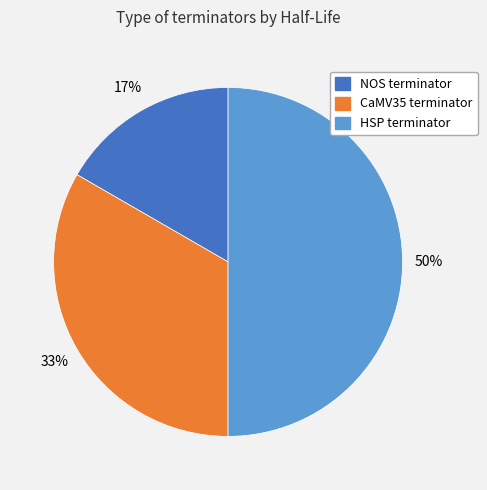

True or false: CaMV35 terminator accounts for 23% of the total.

False